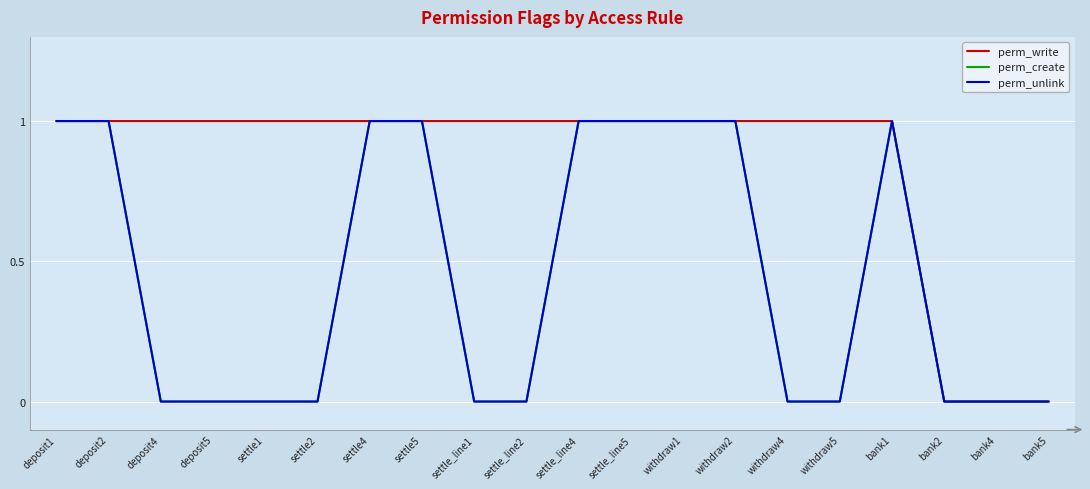

True or false: perm_unlink and perm_create intersect in this chart.

False